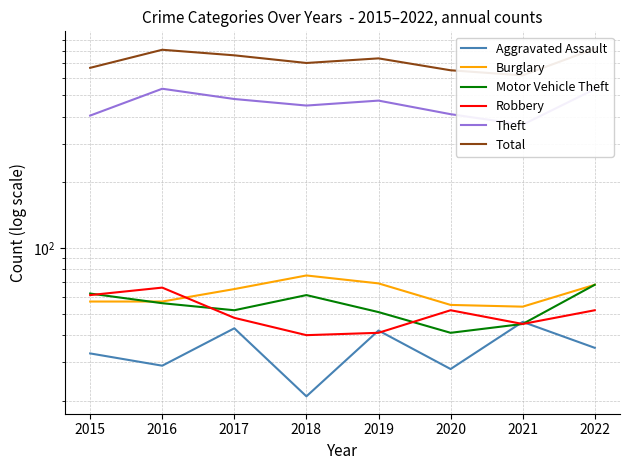

Reading left to right, what are all the values shown in this chart?

Aggravated Assault: 33	29	43	21	42	28	46	35
Burglary: 57	57	65	75	69	55	54	68
Motor Vehicle Theft: 62	56	52	61	51	41	45	68
Robbery: 61	66	48	40	41	52	45	52
Theft: 404	536	481	449	473	410	367	534
Total: 668	808	762	703	738	651	617	817